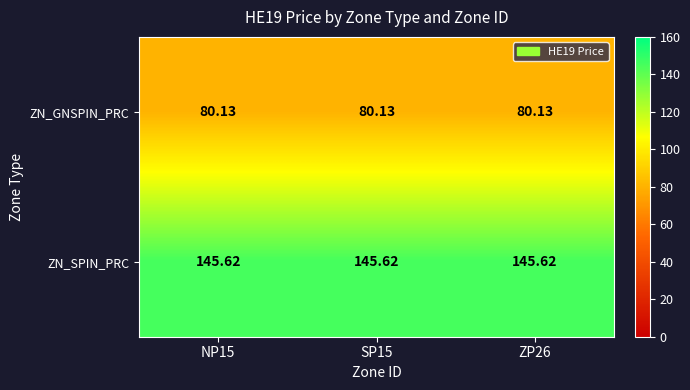

Rank the series at NP15 from lowest to highest value.

ZN_GNSPIN_PRC, ZN_SPIN_PRC